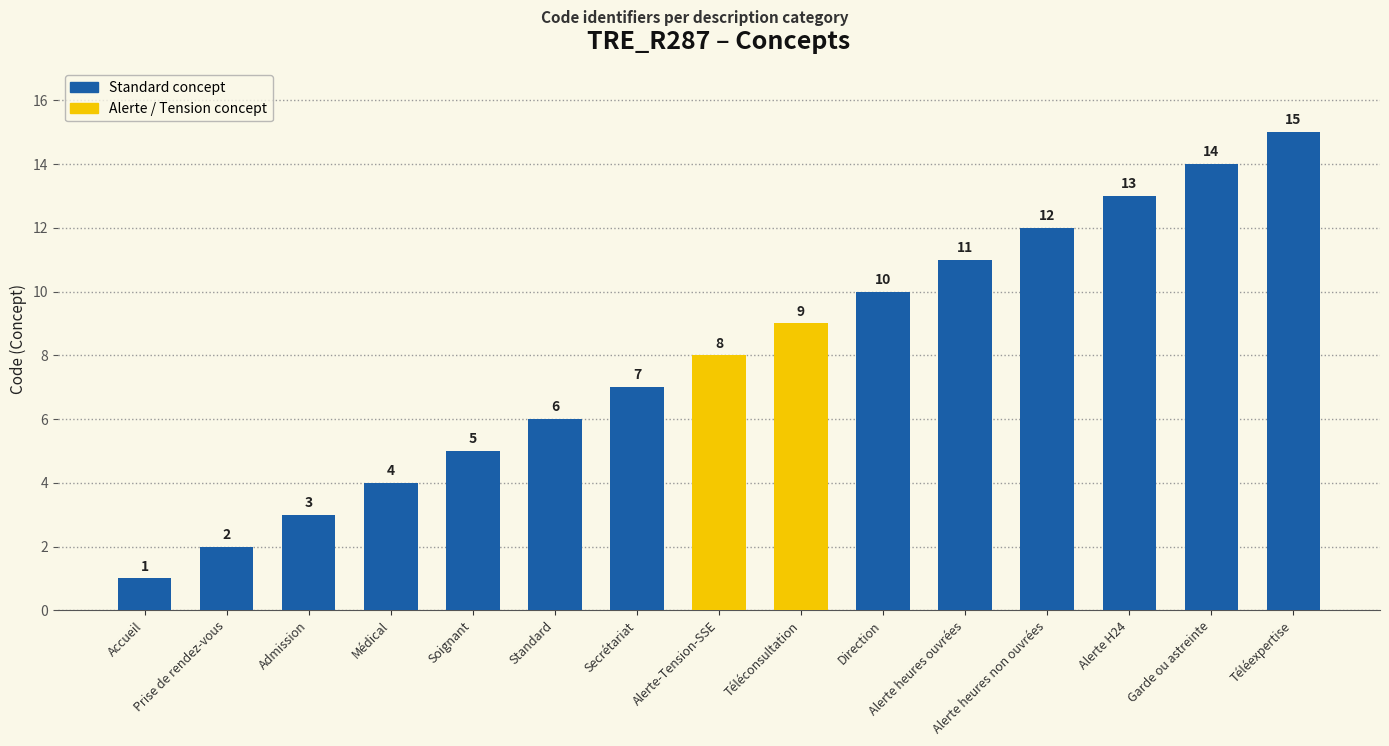

What is the ratio of the value at Alerte heures non ouvrées to the value at Secrétariat?

1.7